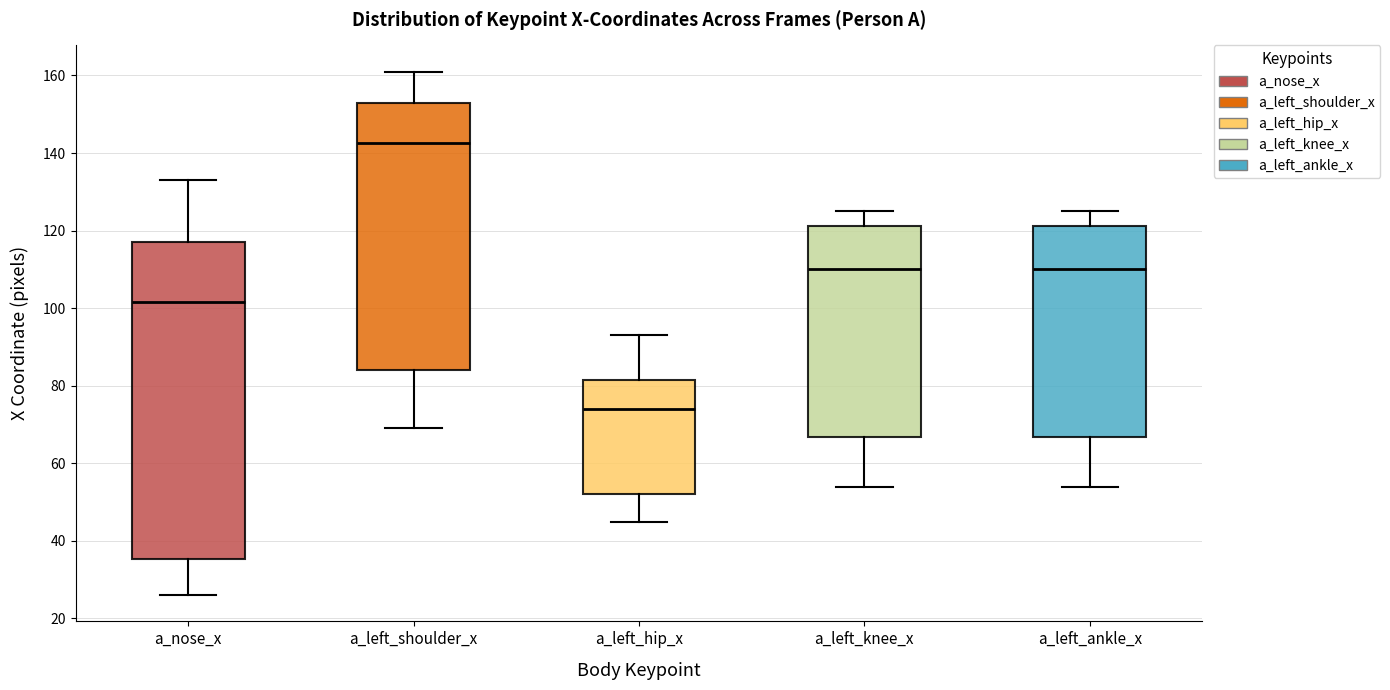

Reading left to right, read every box against the y-axis: the position of its median line, the range the box covers, and the ends of its whiskers. The values are not printed on the chart, so give them approximately, as read against the axis.

a_nose_x: median 102, box 36 to 118, whiskers 26 to 134
a_left_shoulder_x: median 142, box 84 to 154, whiskers 70 to 162
a_left_hip_x: median 74, box 52 to 82, whiskers 46 to 94
a_left_knee_x: median 110, box 66 to 122, whiskers 54 to 126
a_left_ankle_x: median 110, box 66 to 122, whiskers 54 to 126